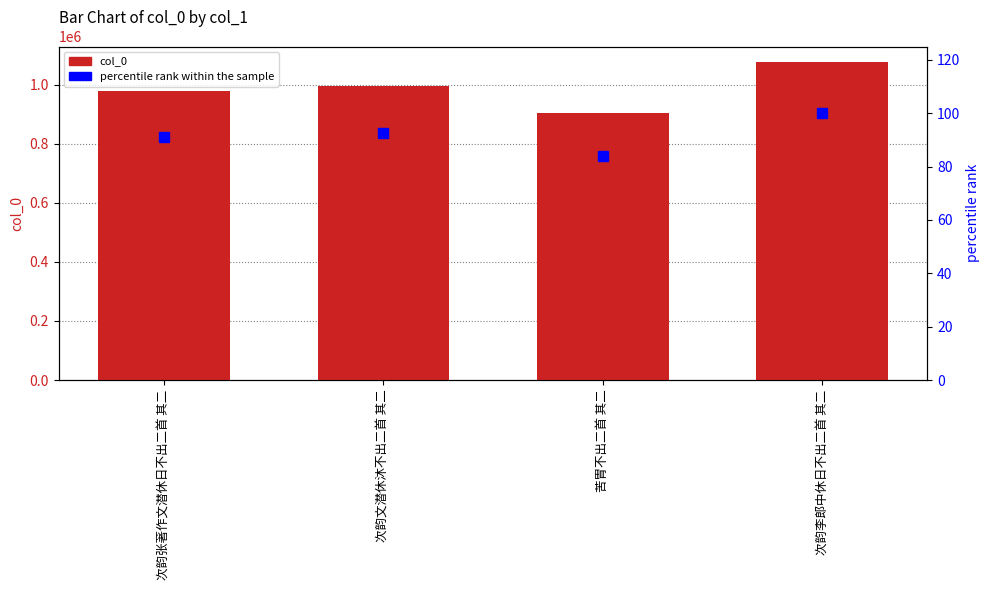

What is the smallest value displayed?

84.1